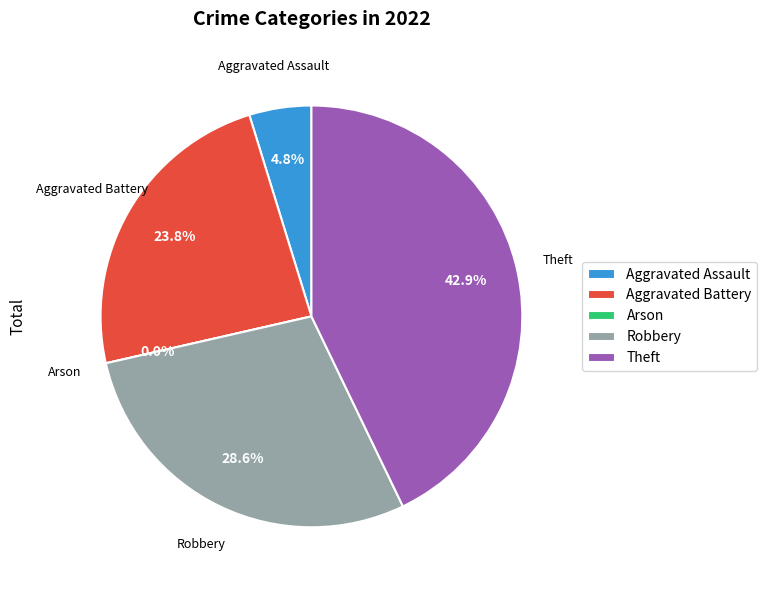

Does Robbery account for over 50% of the chart?

No